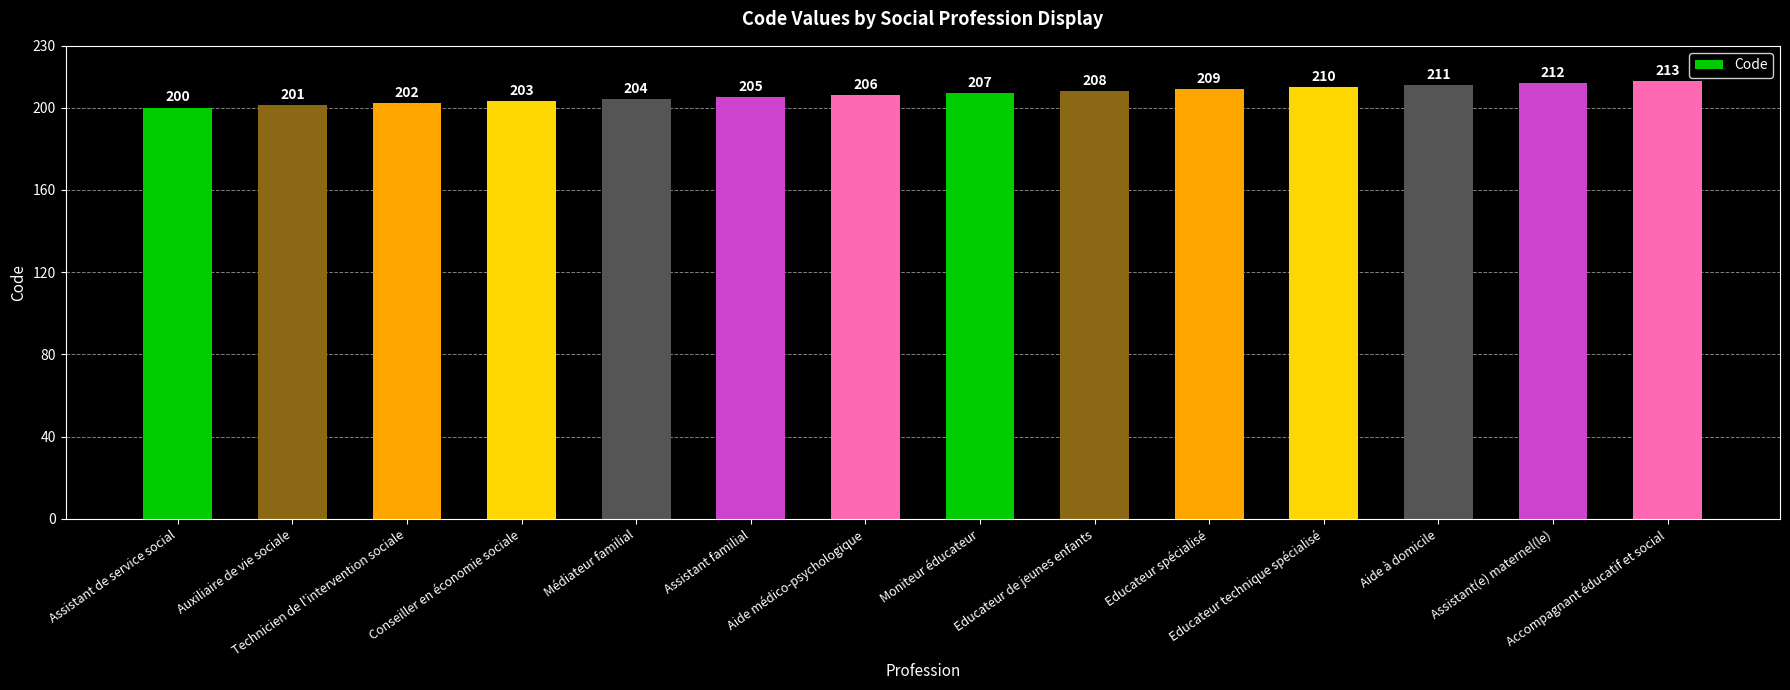

What is the change in value from Aide médico-psychologique to Educateur spécialisé?

+3